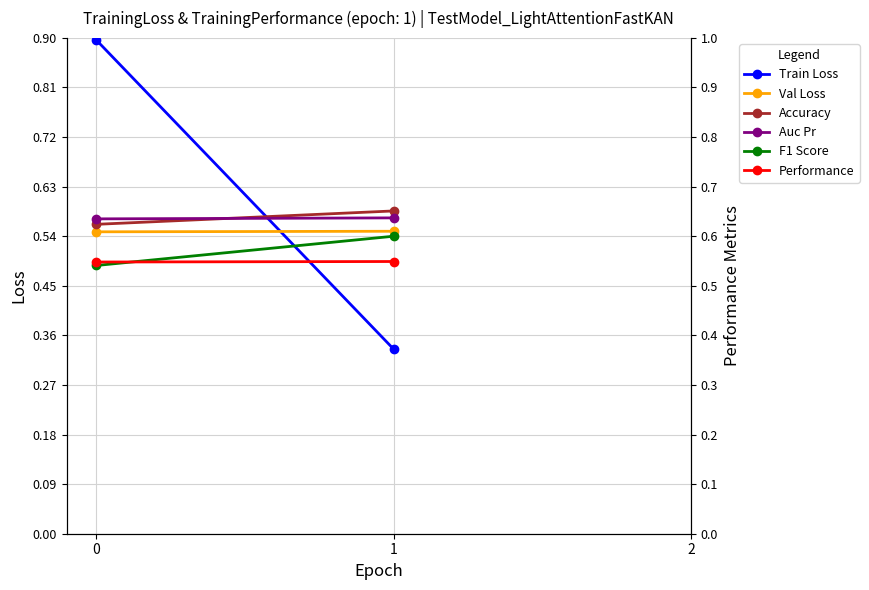

The value of Train Loss at 0 is 0.4. True or false?

False